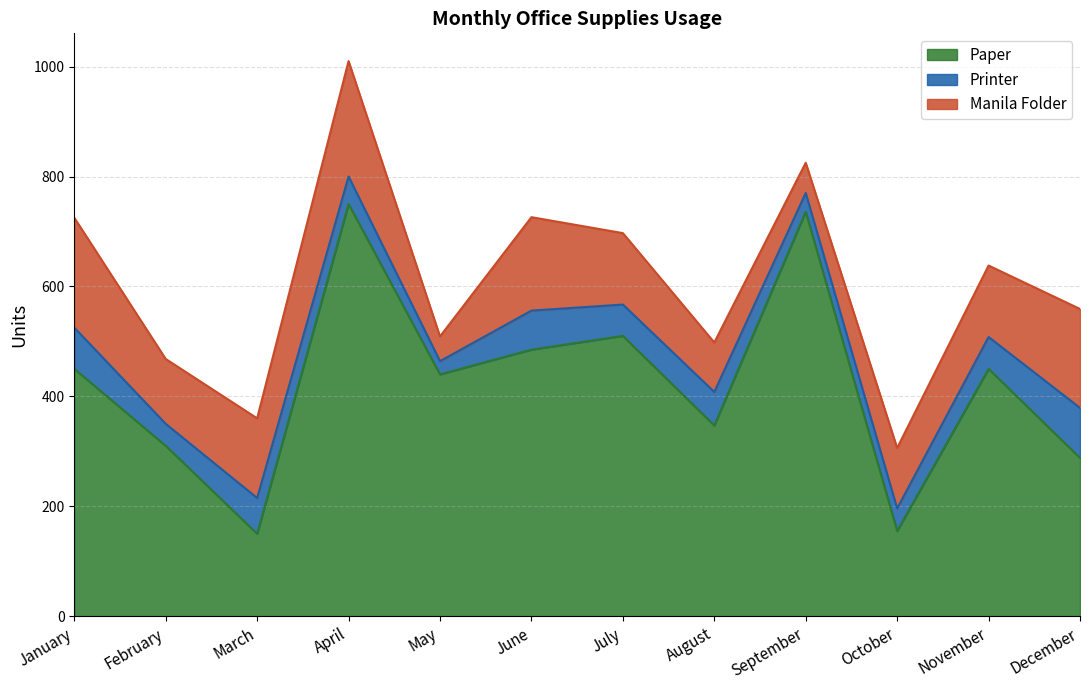

True or false: Printer and Paper cross at least once.

False